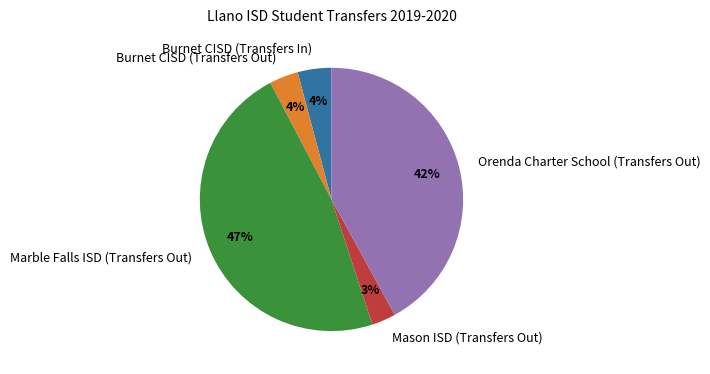

Is Orenda Charter School (Transfers Out) the majority of the pie?

No